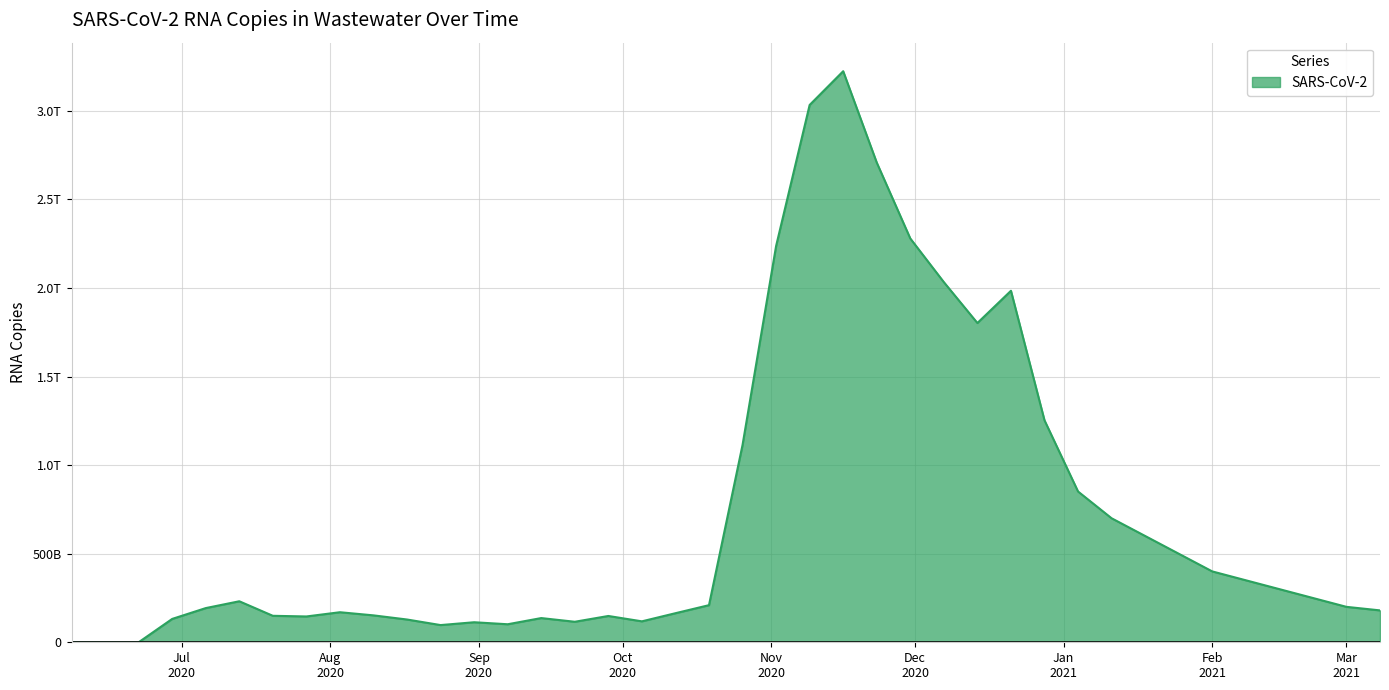

Is this an area chart (filled region under the line)?

Yes